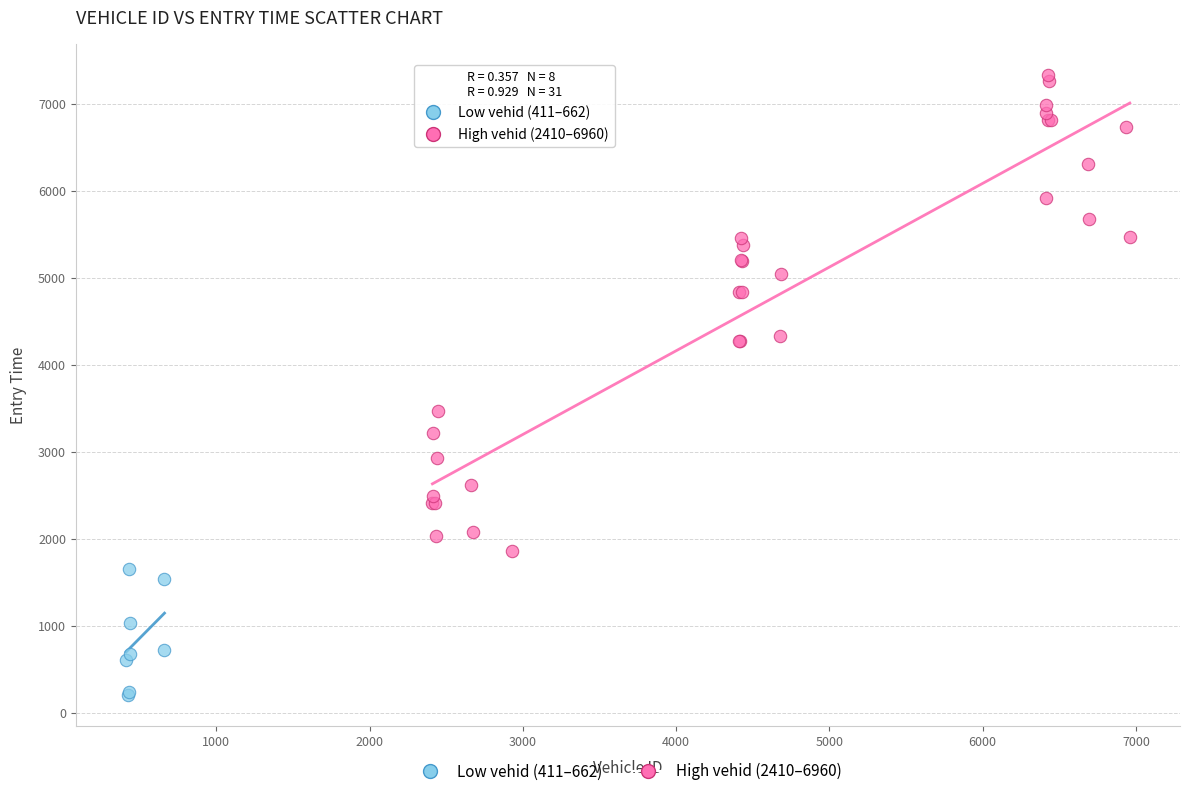

Which series reaches the minimum Y coordinate?

Low vehid (411–662)